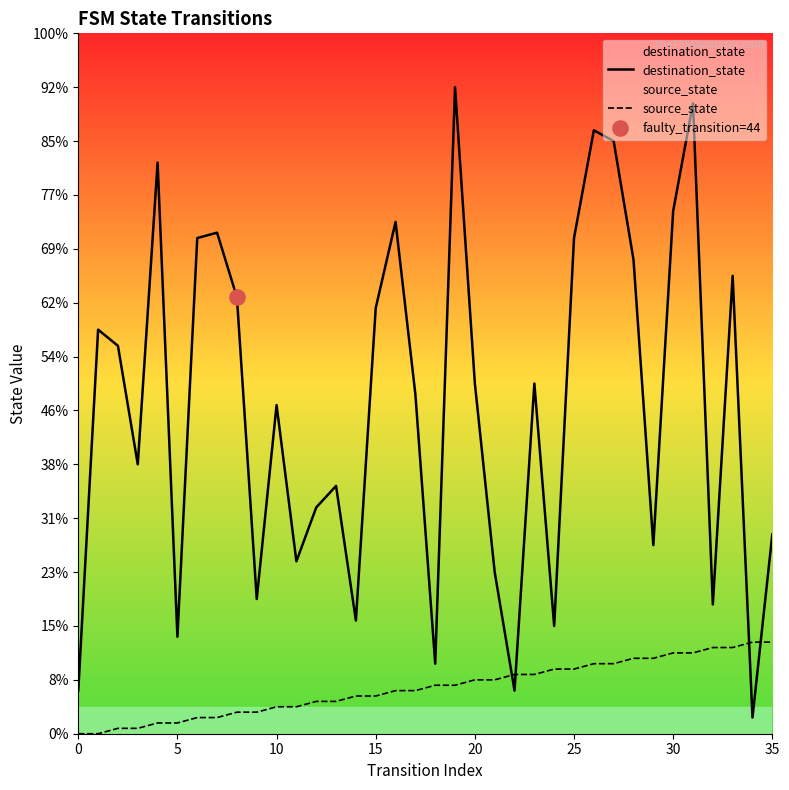

At which category is the sum across all series the highest?

31